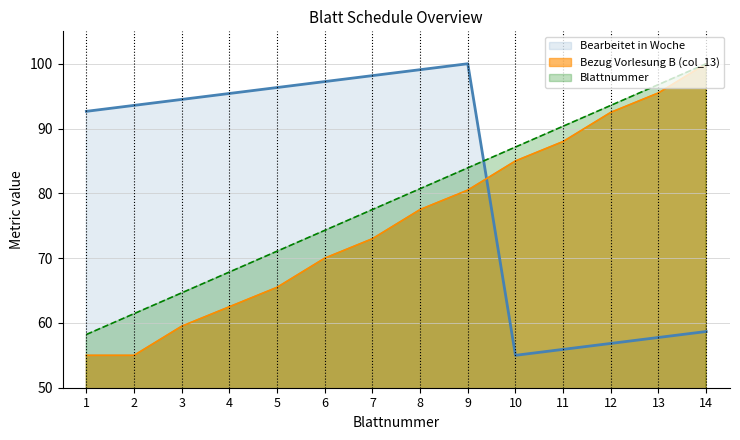

Which series has the largest total across all categories?

Bearbeitet in Woche